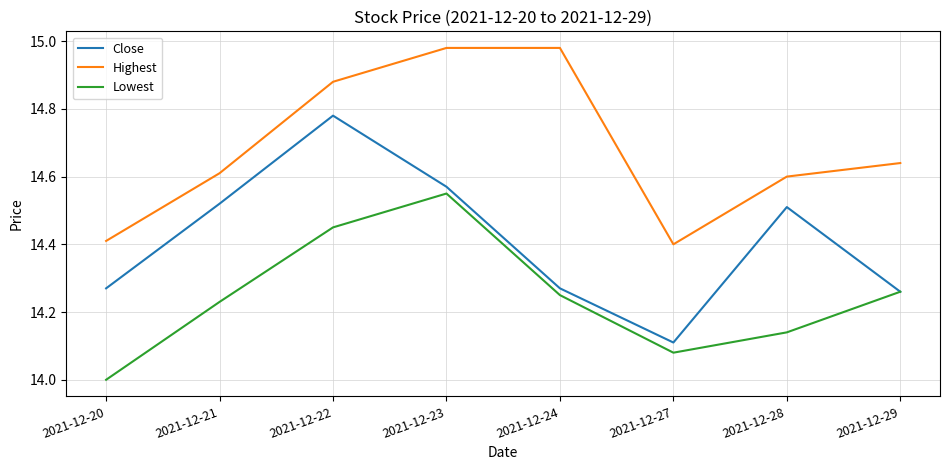

What is the spread (max minus min) of values at 2021-12-24?

0.7